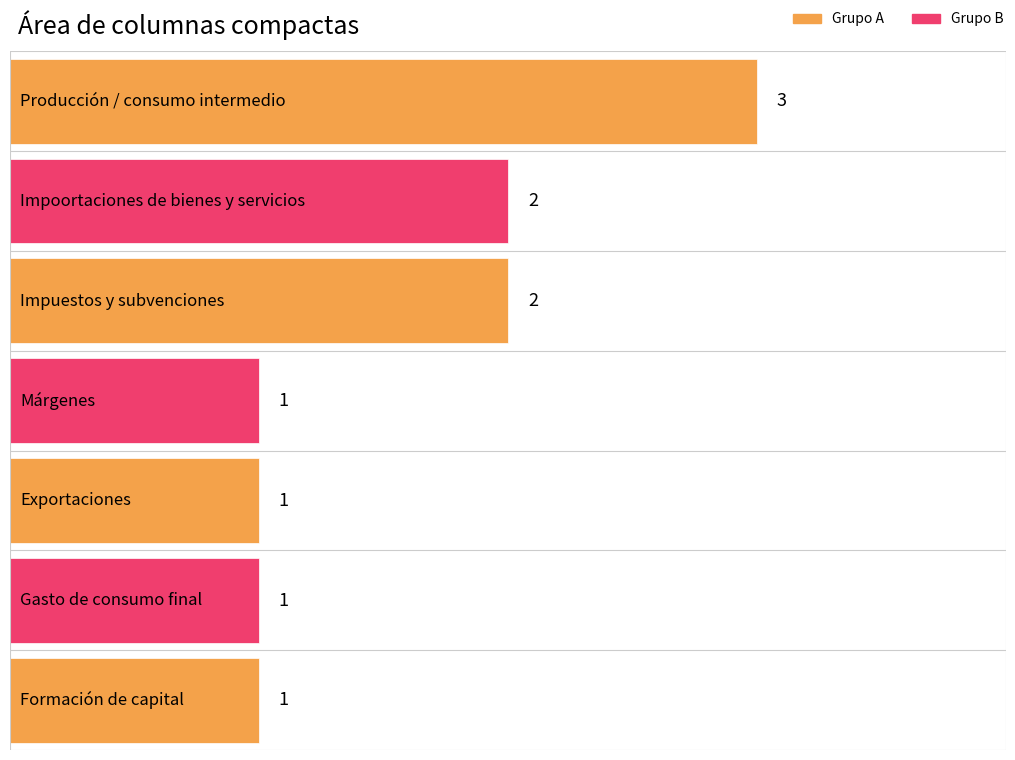

What is the difference between the maximum and minimum values?

2